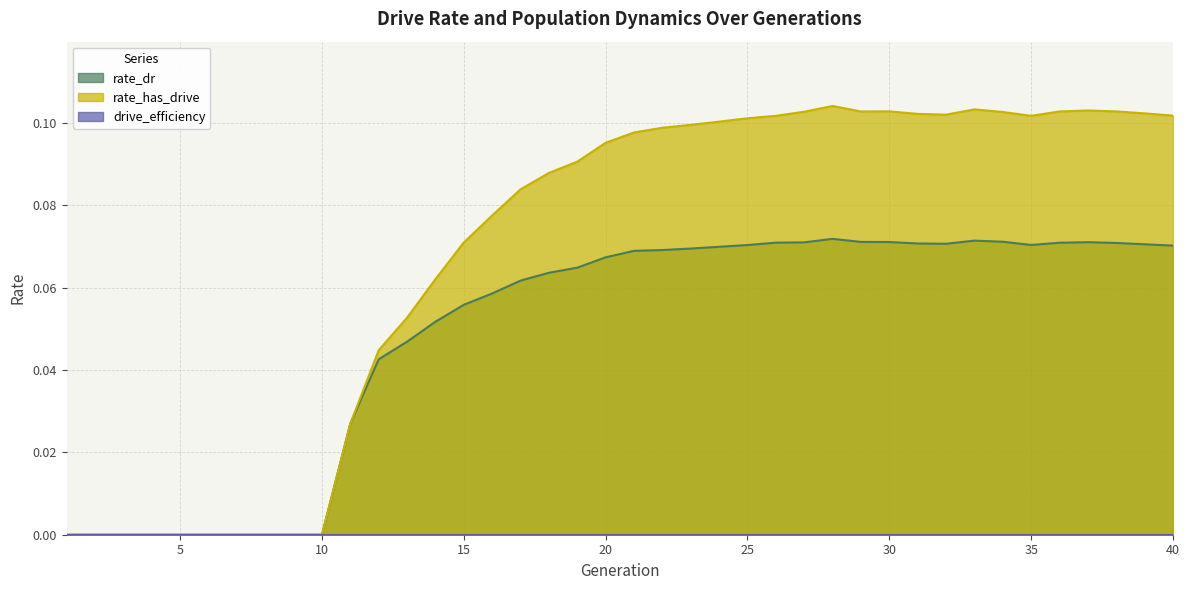

Which series has the largest range (max minus min)?

rate_has_drive